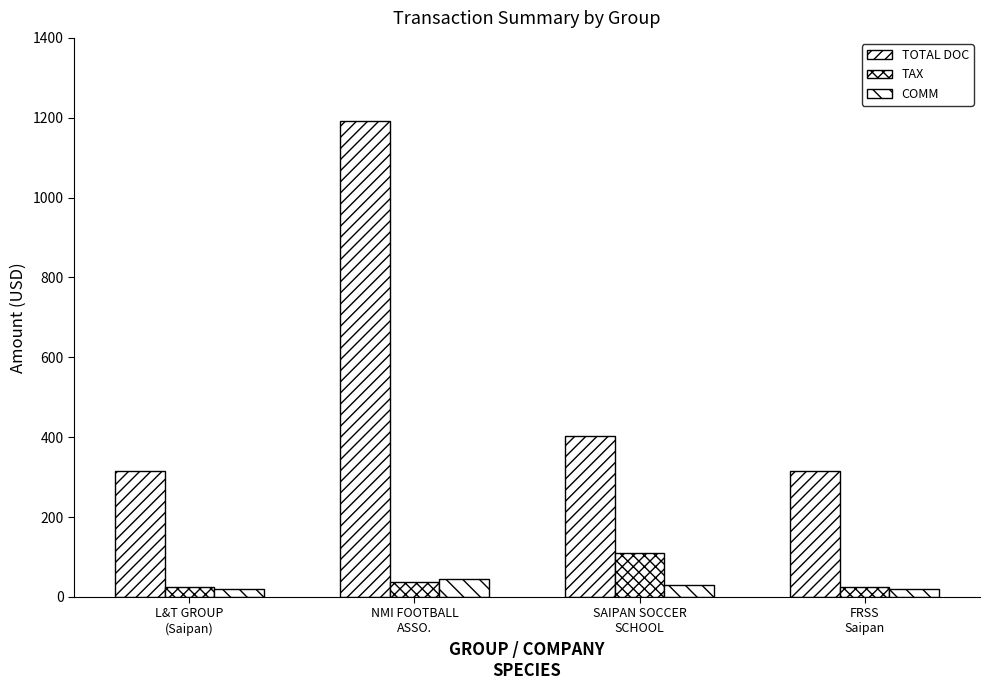

The value of TOTAL DOC at L&T GROUP
(Saipan) is 171.0. True or false?

False